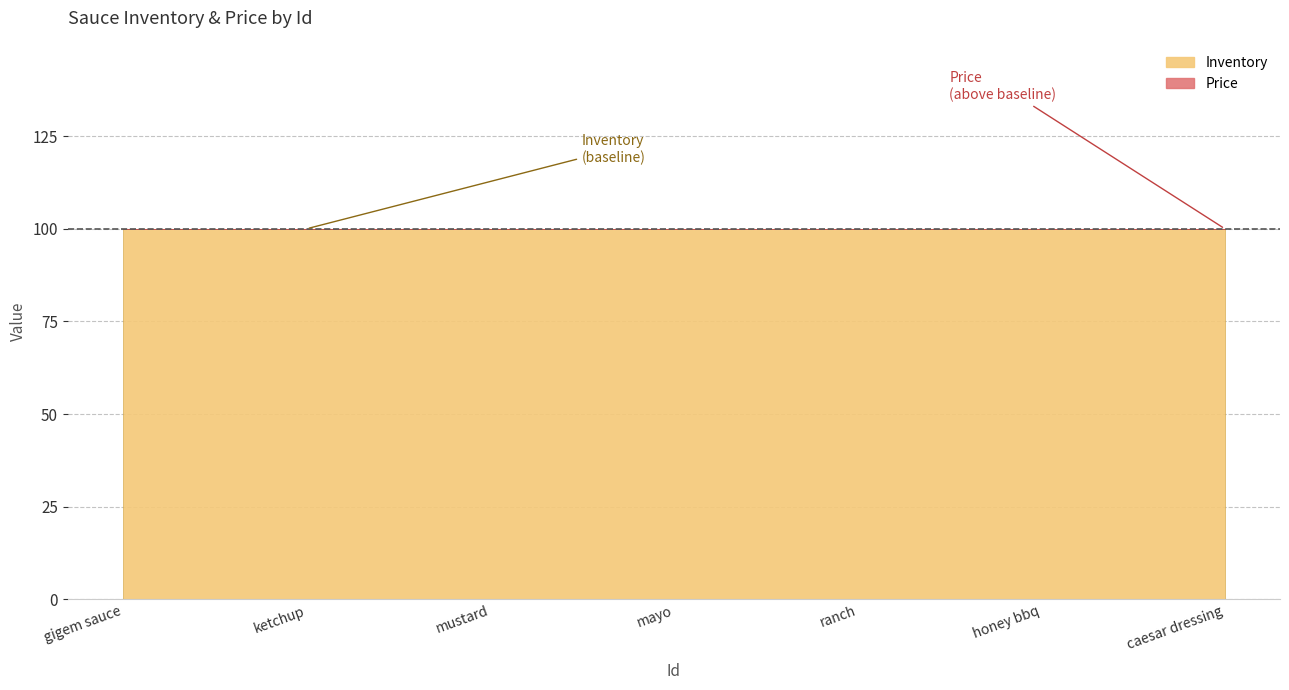

True or false: Inventory and Price intersect in this chart.

False